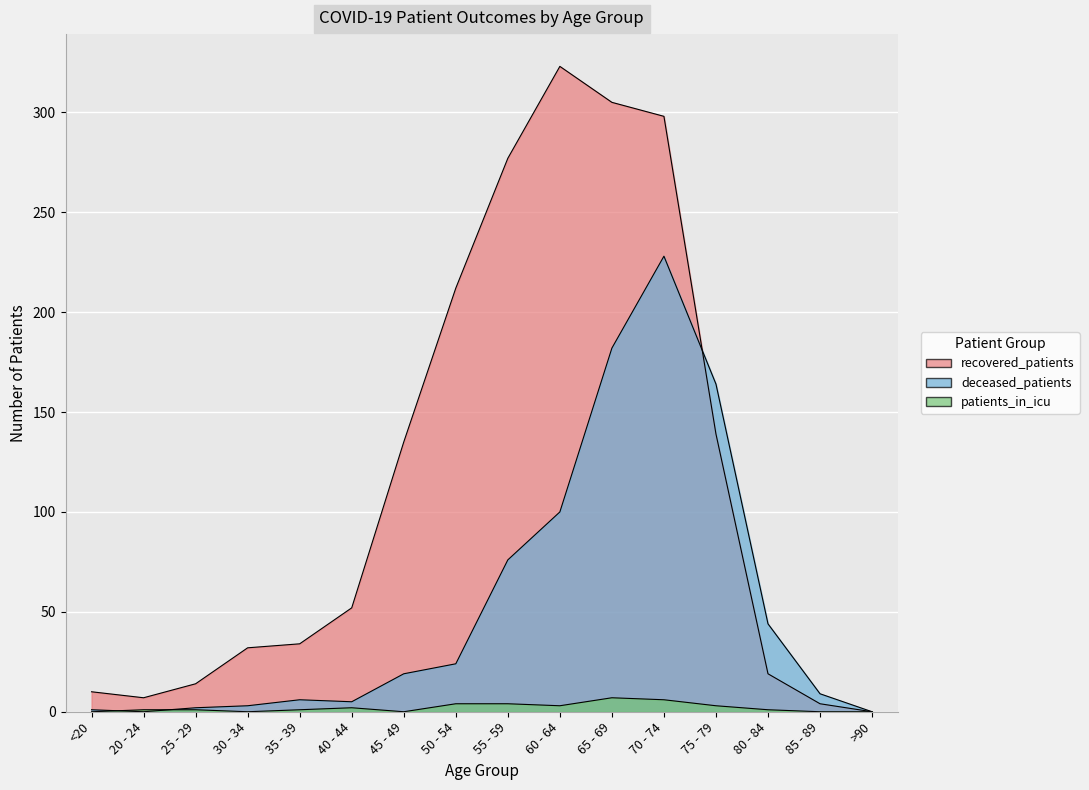

True or false: patients_in_icu has a value of 3 at 65 - 69.

False